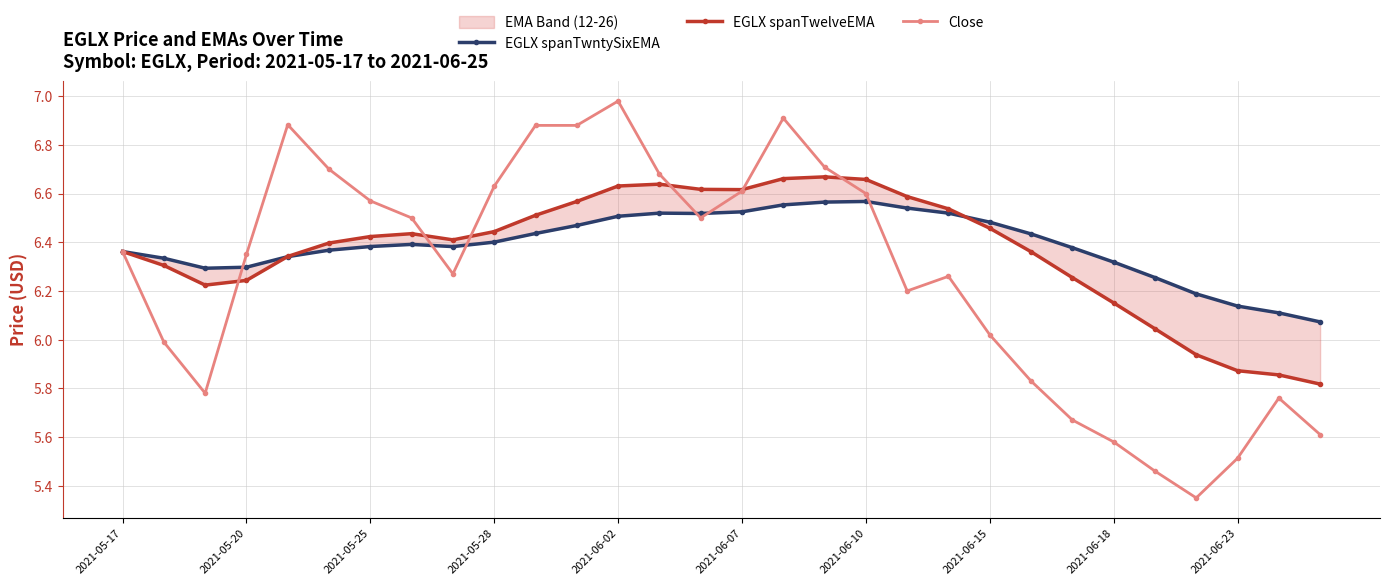

True or false: Close has a value of 5.5 at 2021-06-23.

True